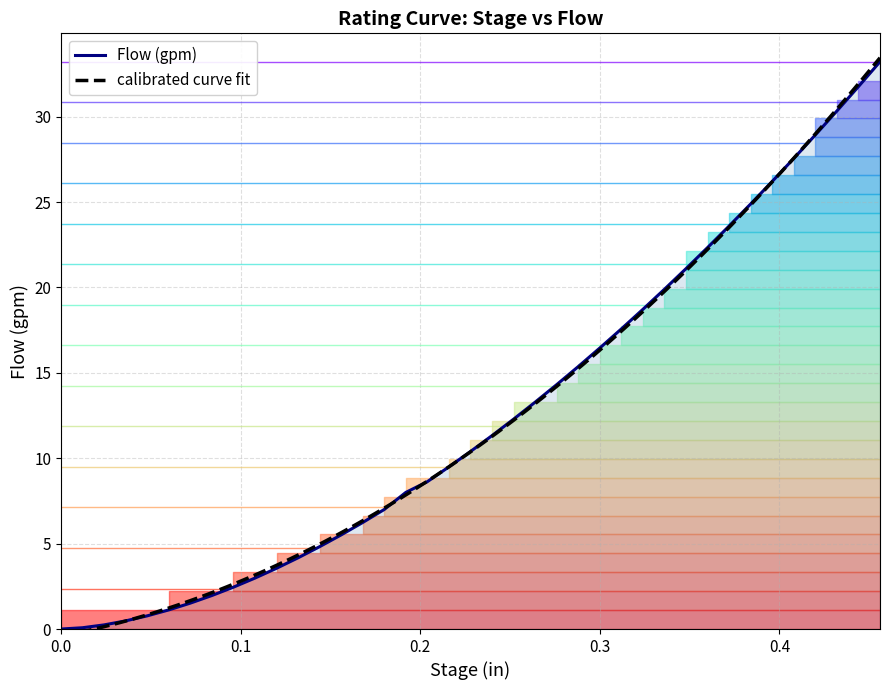

The chart shows a value of 6.1 at 0.12. True or false?

False